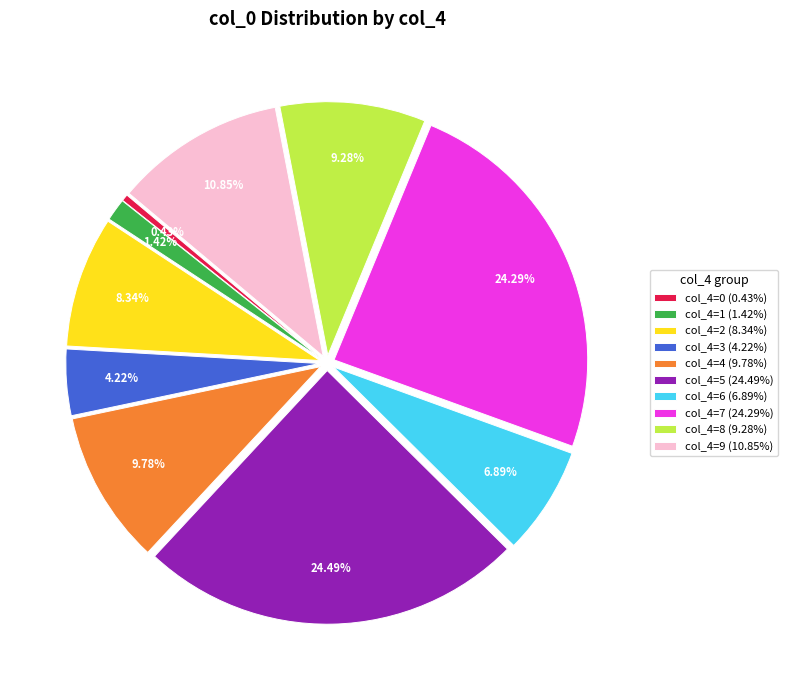

Do col_4=1 (1.42%) and col_4=9 (10.85%) together represent more than half of the pie?

No